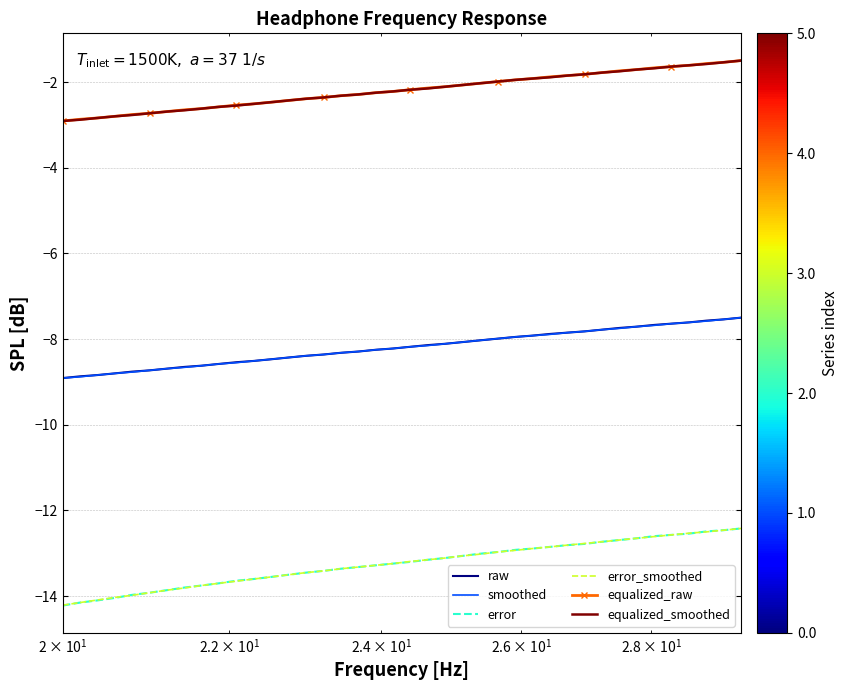

True or false: error_smoothed and equalized_smoothed intersect in this chart.

False